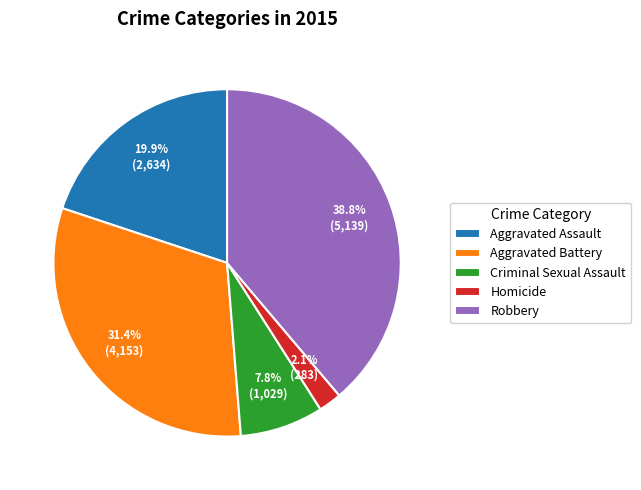

Is it true that Homicide is 2% of the pie?

True